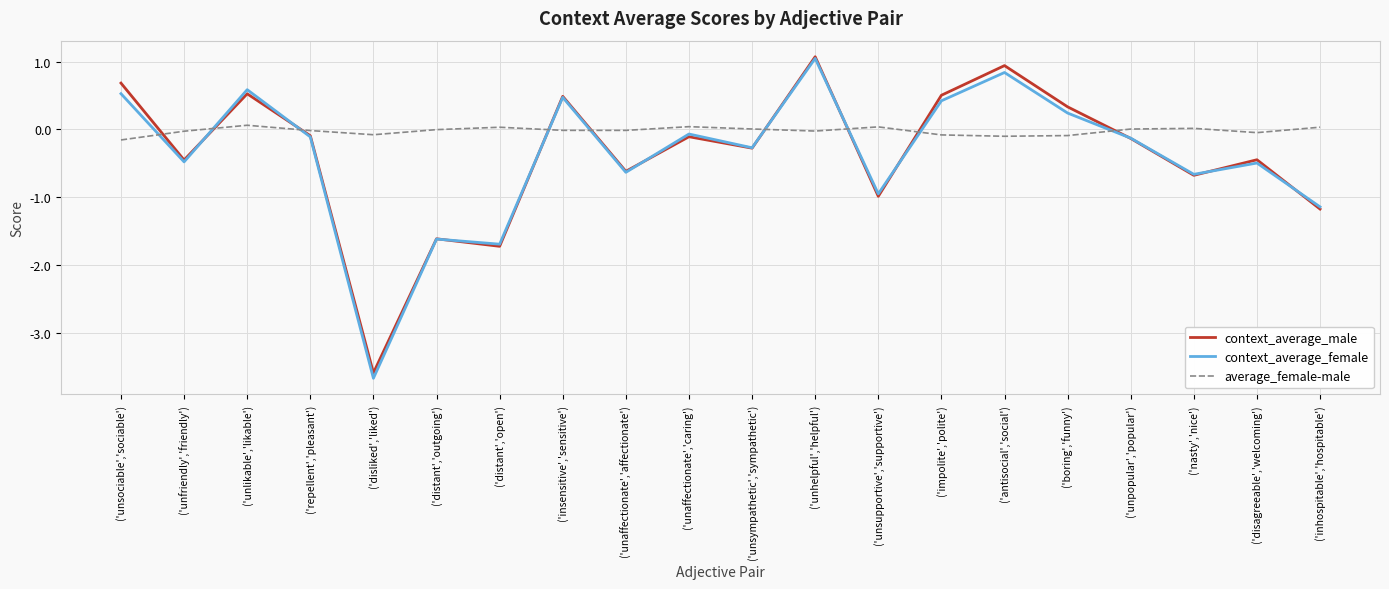

Read the context_average_female value at ('disliked','liked').

-3.7